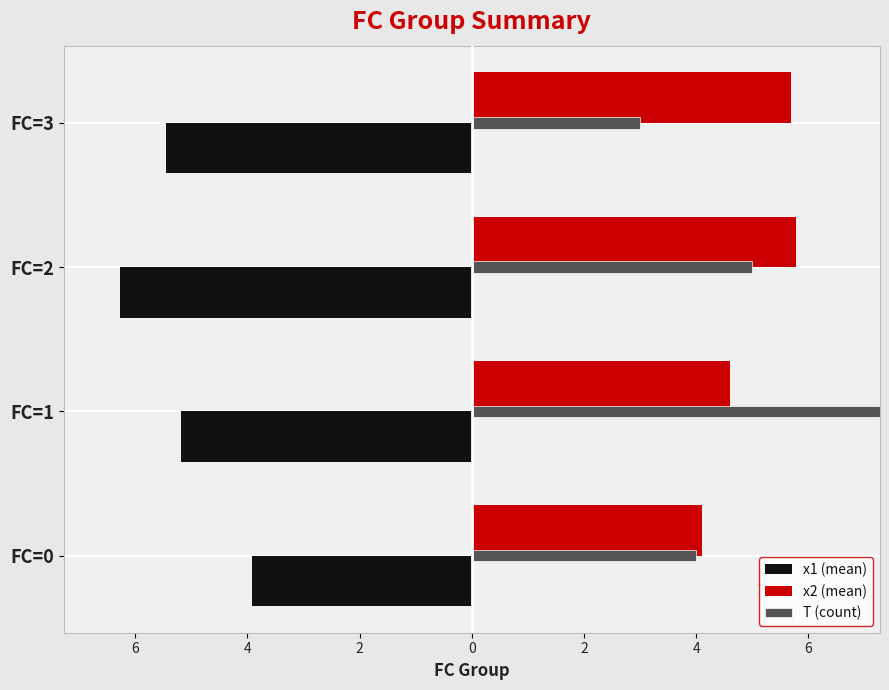

What is the minimum value for x2 (mean)?

4.1